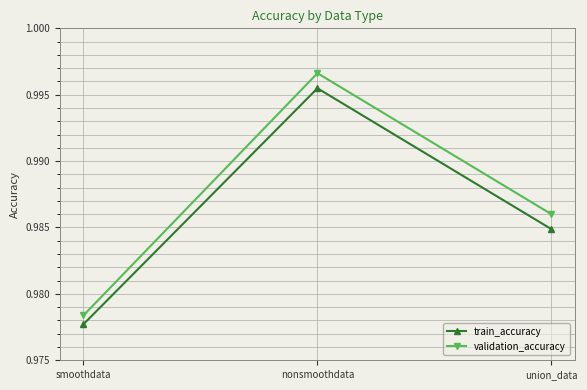

At which category does the chart reach its peak across all series?

nonsmoothdata